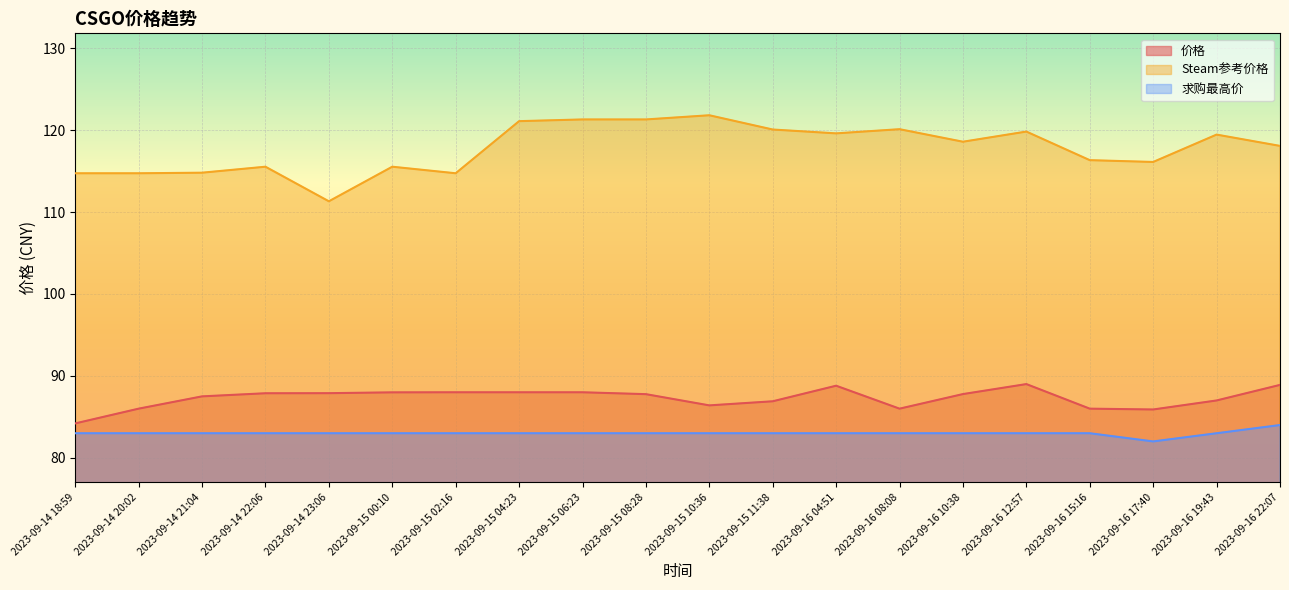

What is the value of the 求购最高价 point at the 4th from the left?

83.0